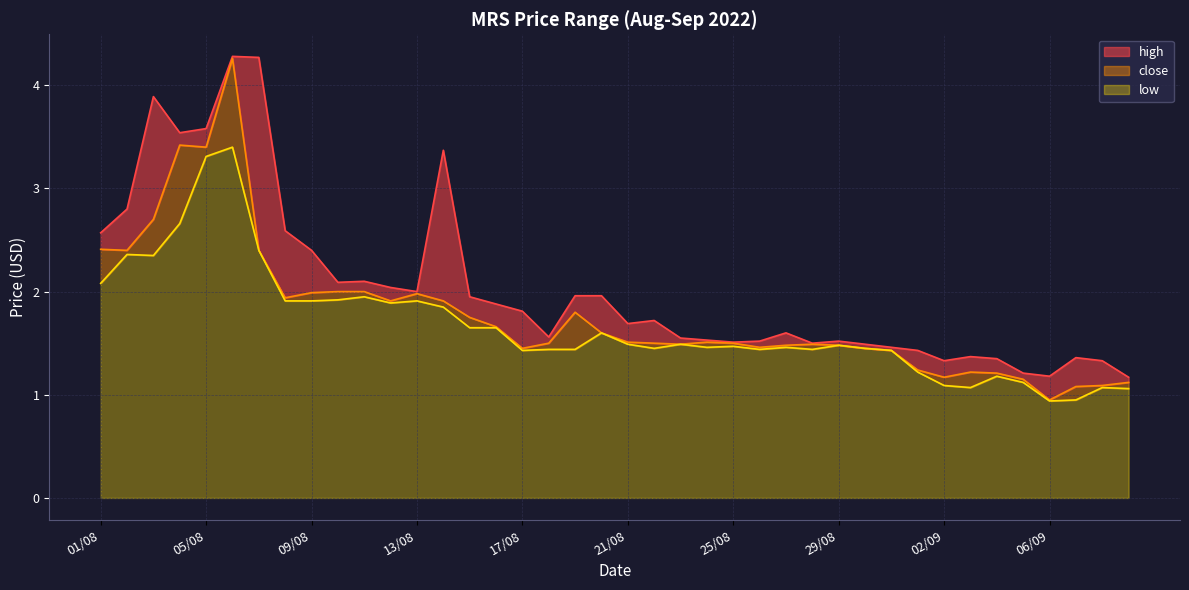

Which category has the lowest value in the high series?

09/09